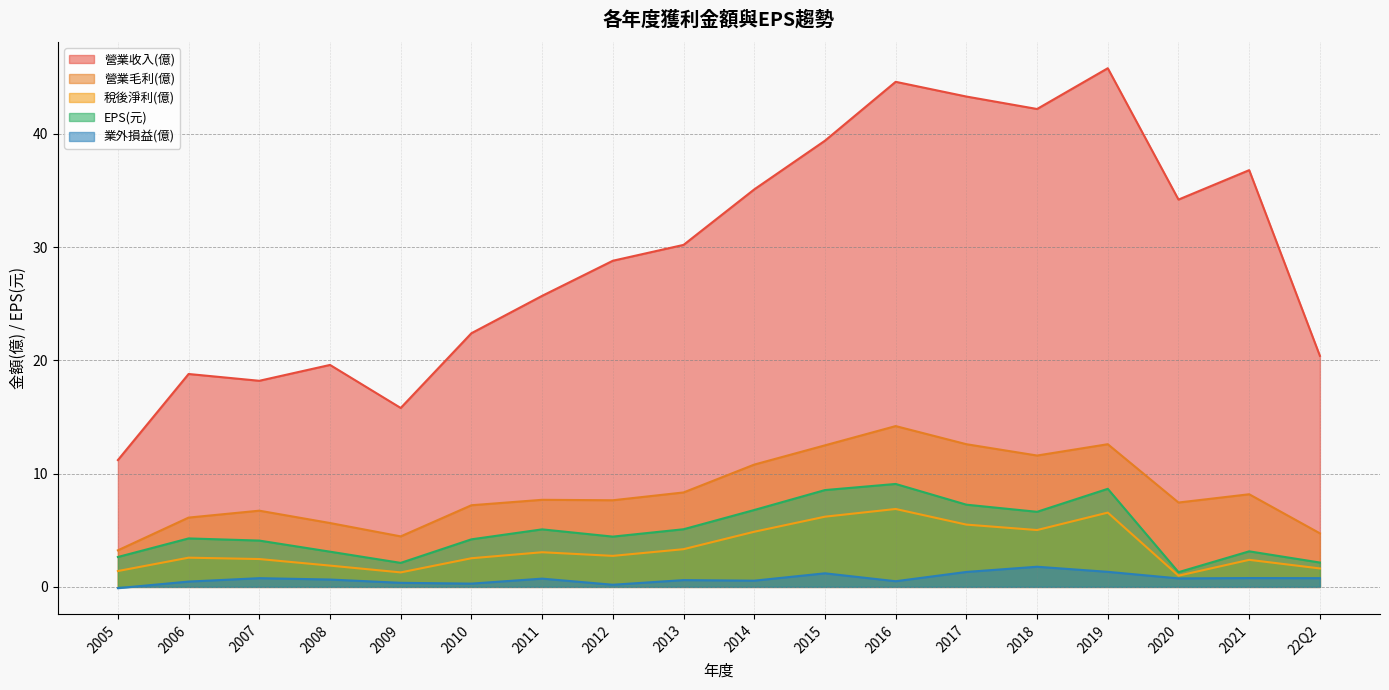

Which has a higher value, 2015 or 2012?

2015